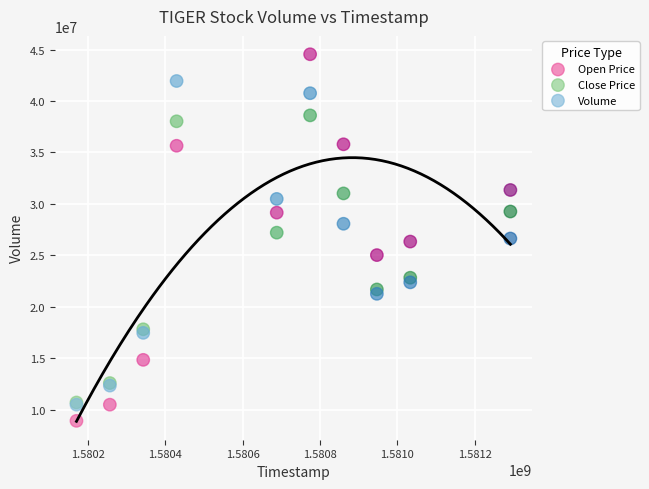

What are all the series names shown in the legend?

Open Price, Close Price, Volume